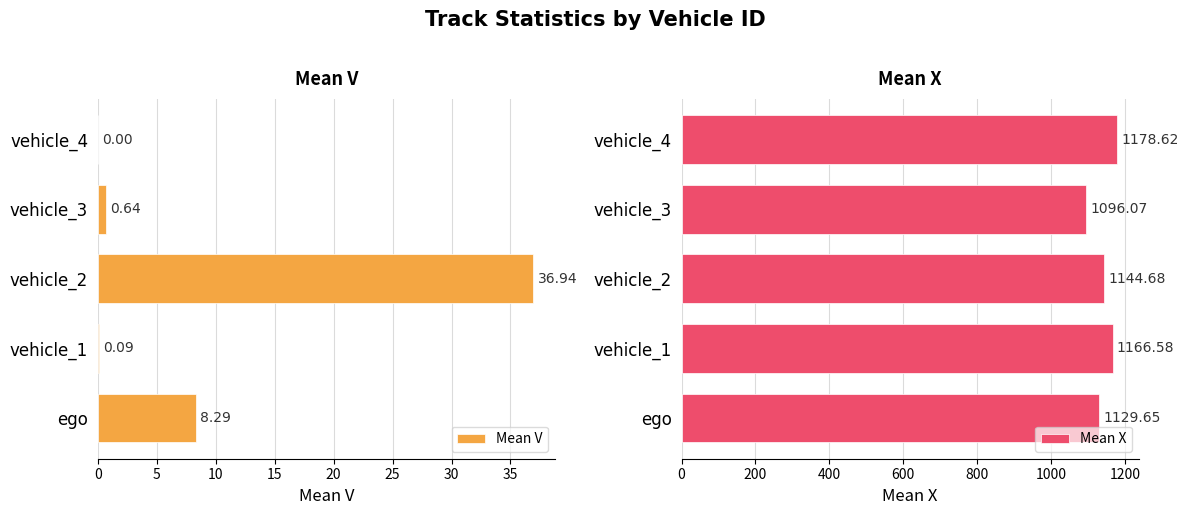

Which series has the largest range (max minus min)?

Mean X